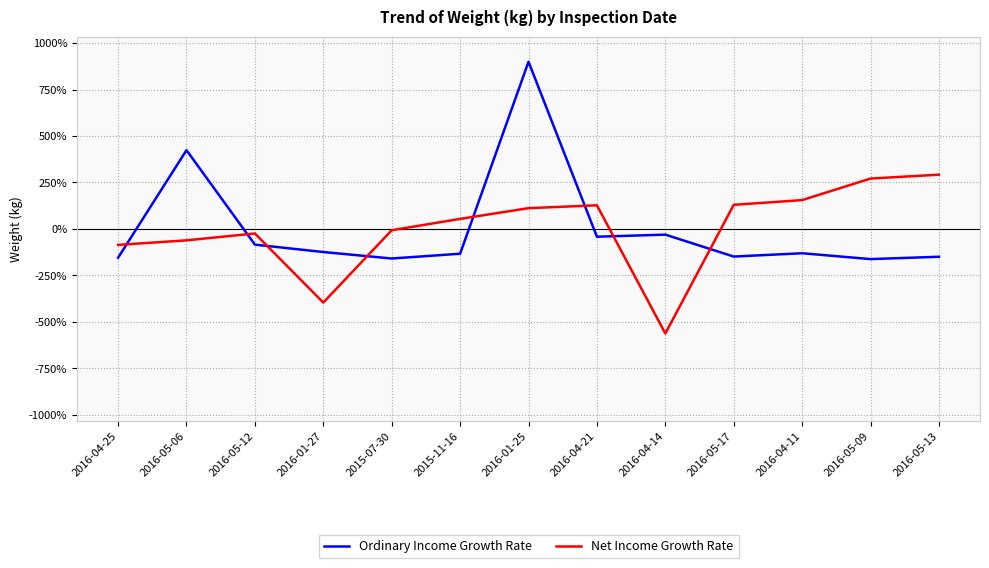

How many values in the Ordinary Income Growth Rate series exceed -131?

6